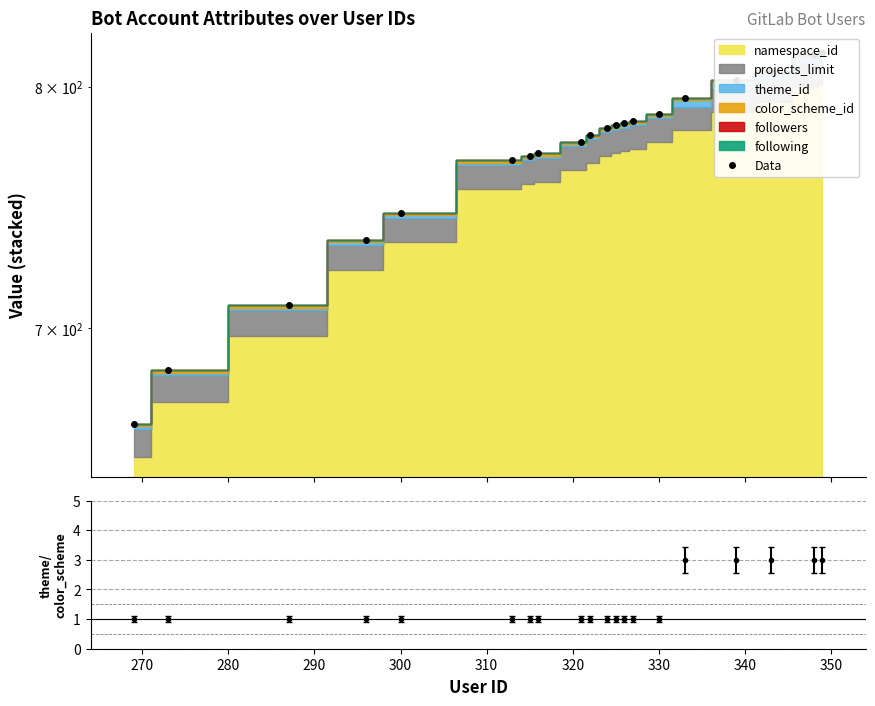

Does the chart display data point markers on the line(s)?

Yes